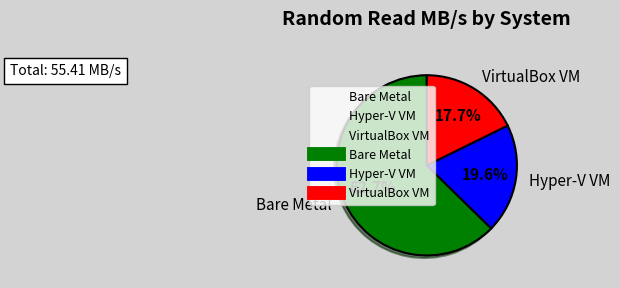

To the nearest percent, what is the combined percentage of Bare Metal and VirtualBox VM?

80%